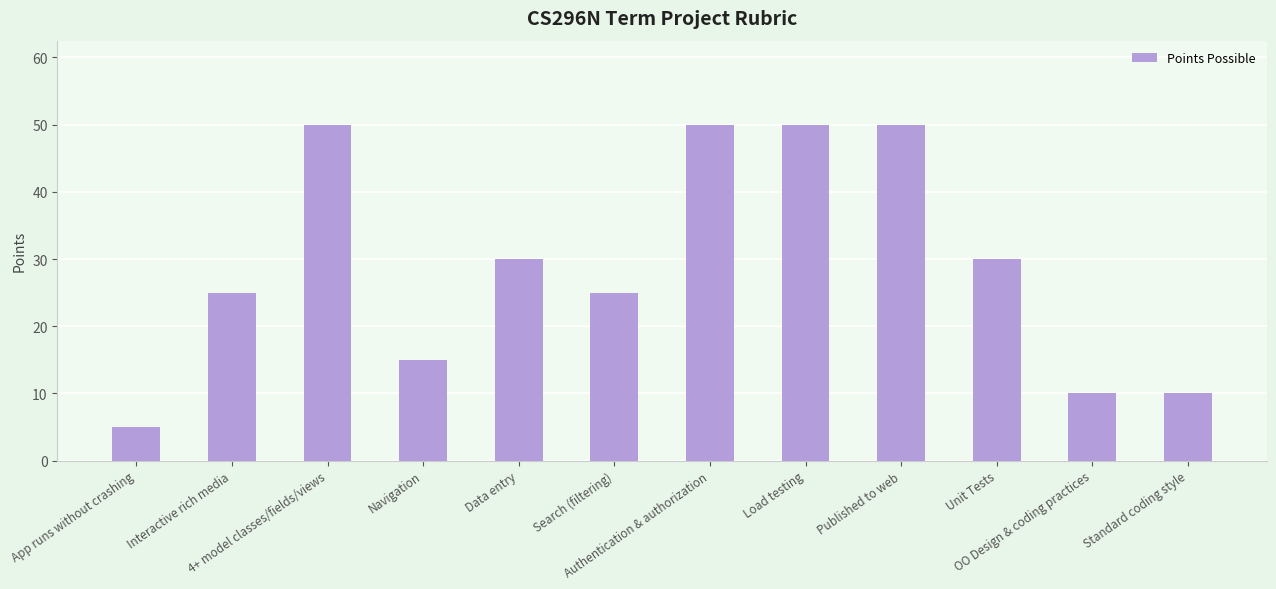

What is the label of the 1st bar from the left?

App runs without crashing